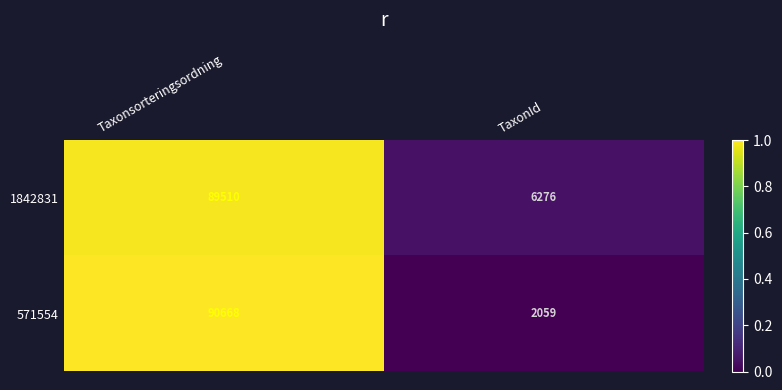

Which label corresponds to the largest value in the chart?

Taxonsorteringsordning